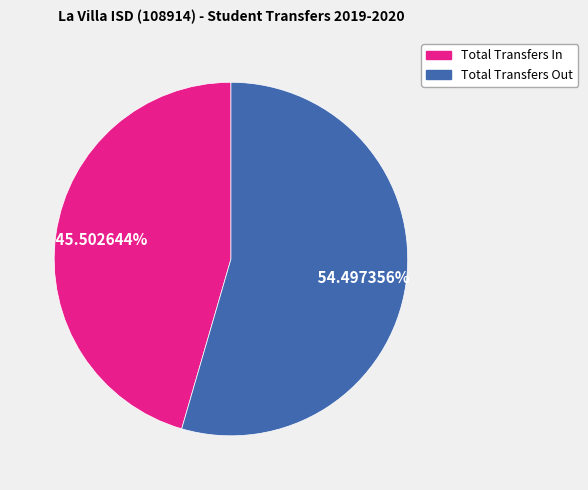

Do Total Transfers Out and Total Transfers In together represent more than half of the pie?

Yes